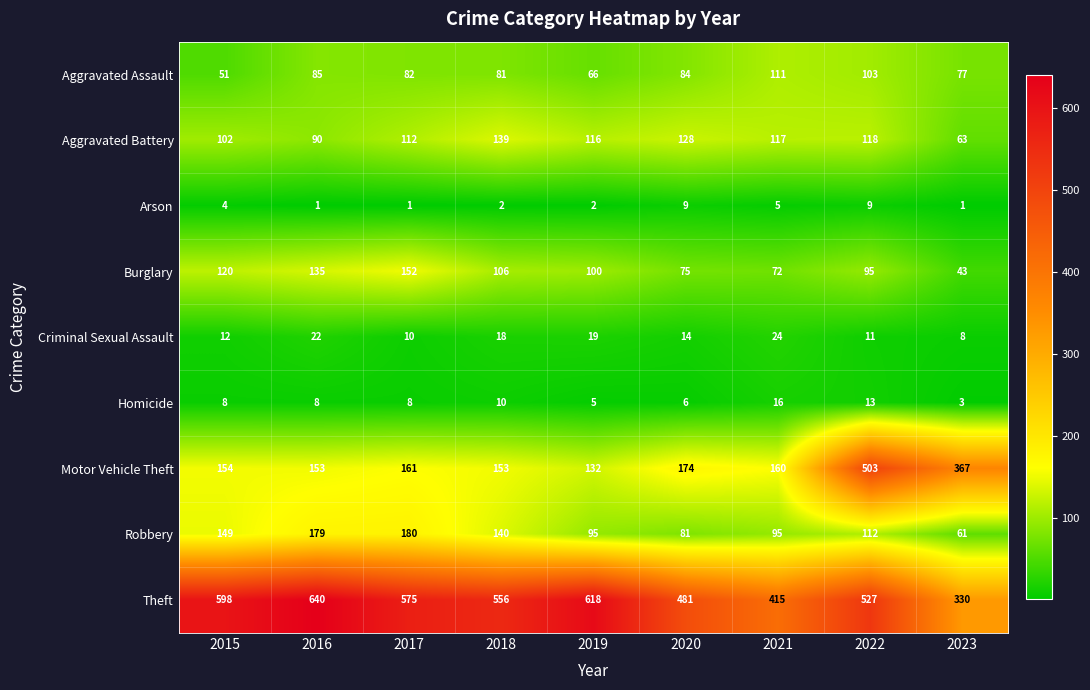

What is the lowest value of the Theft series?

330